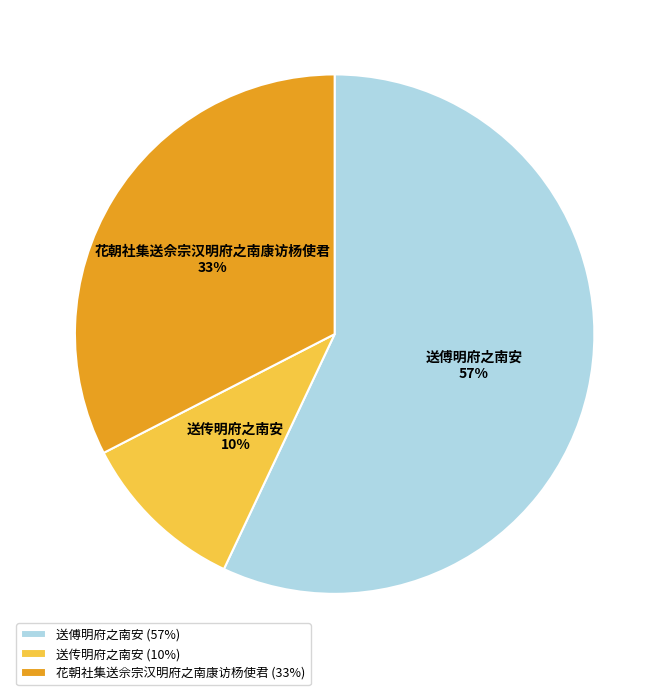

Combined, do 送傅明府之南安 and 花朝社集送佘宗汉明府之南康访杨使君 account for over 50%?

Yes